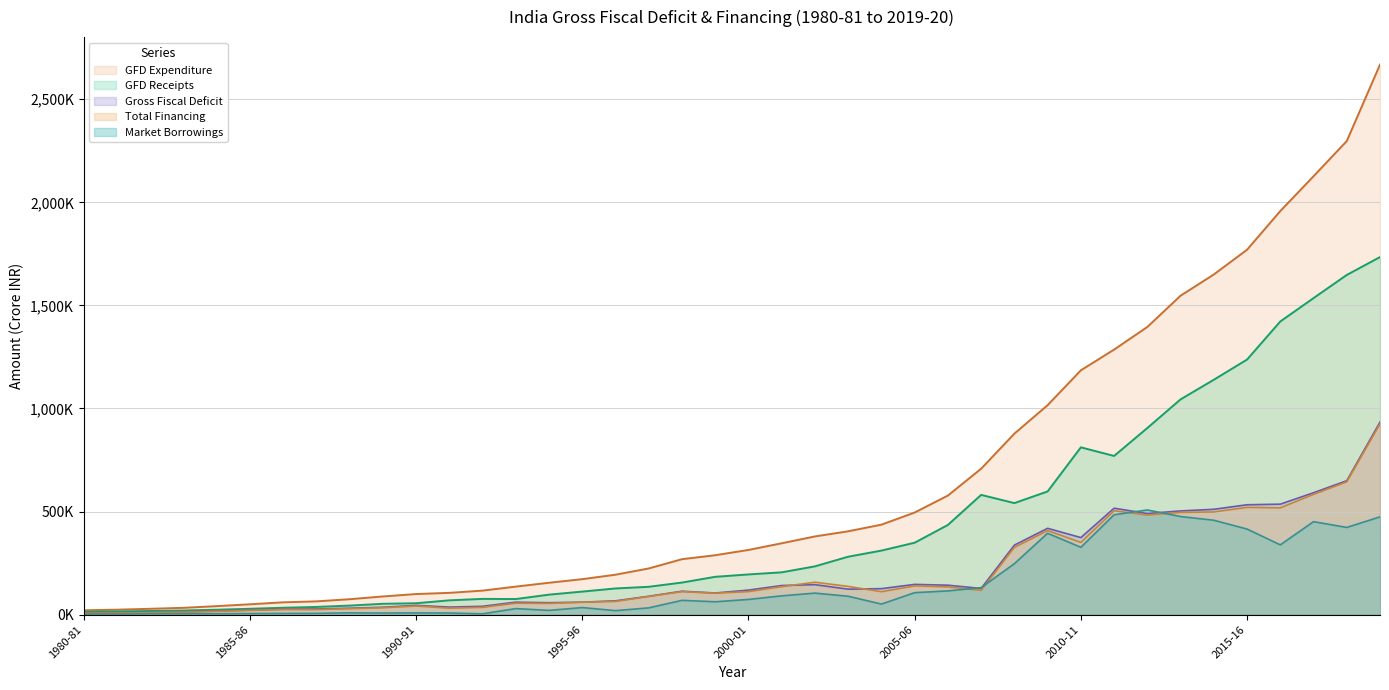

True or false: Market Borrowings has more than 1 interior local peaks.

True